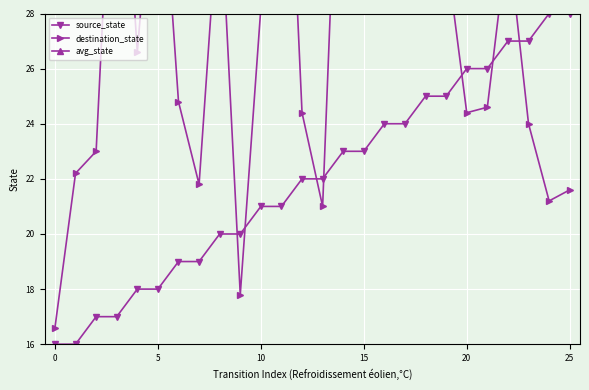

How many distinct data groups are displayed?

3